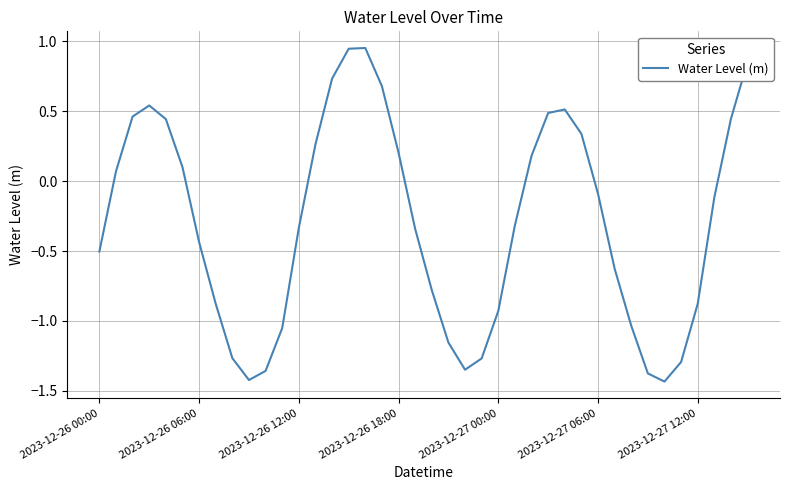

What is the difference between the maximum and minimum values?

2.4